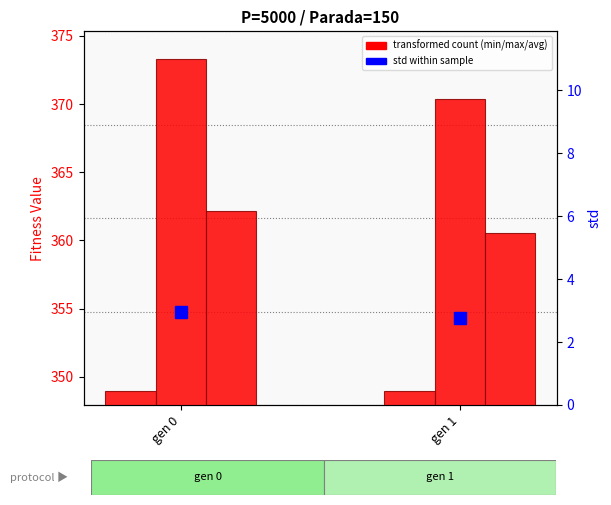

What is the total value across all series at gen 1?

1082.6